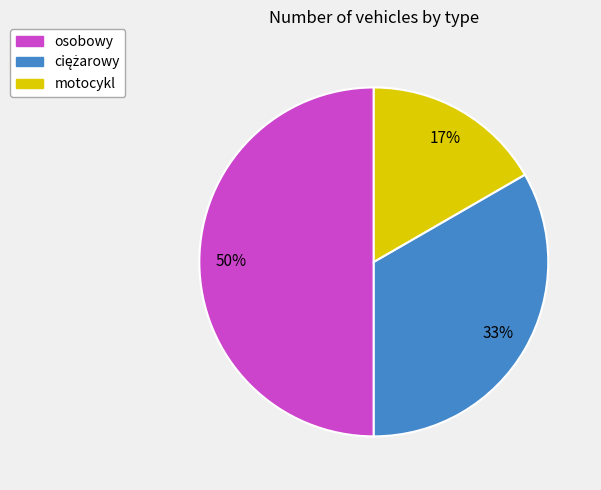

To the nearest percent, what is the difference between the largest and smallest slice percentages?

33%